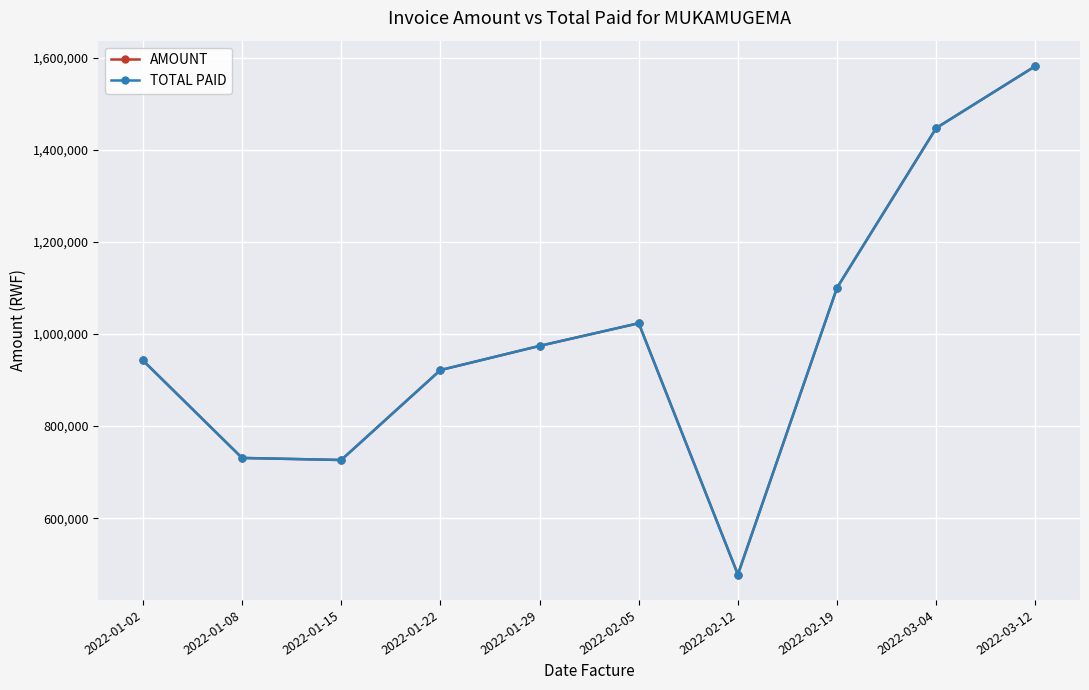

What is the difference between the TOTAL PAID values at 2022-01-02 and 2022-03-04?

504660